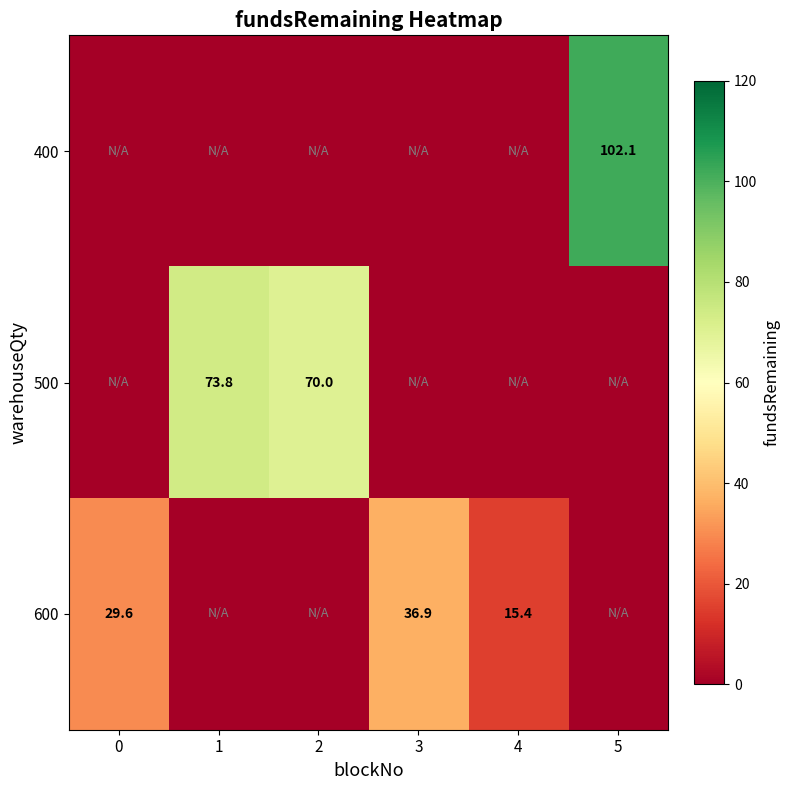

The value of 600 at 0 is 48.2. True or false?

False